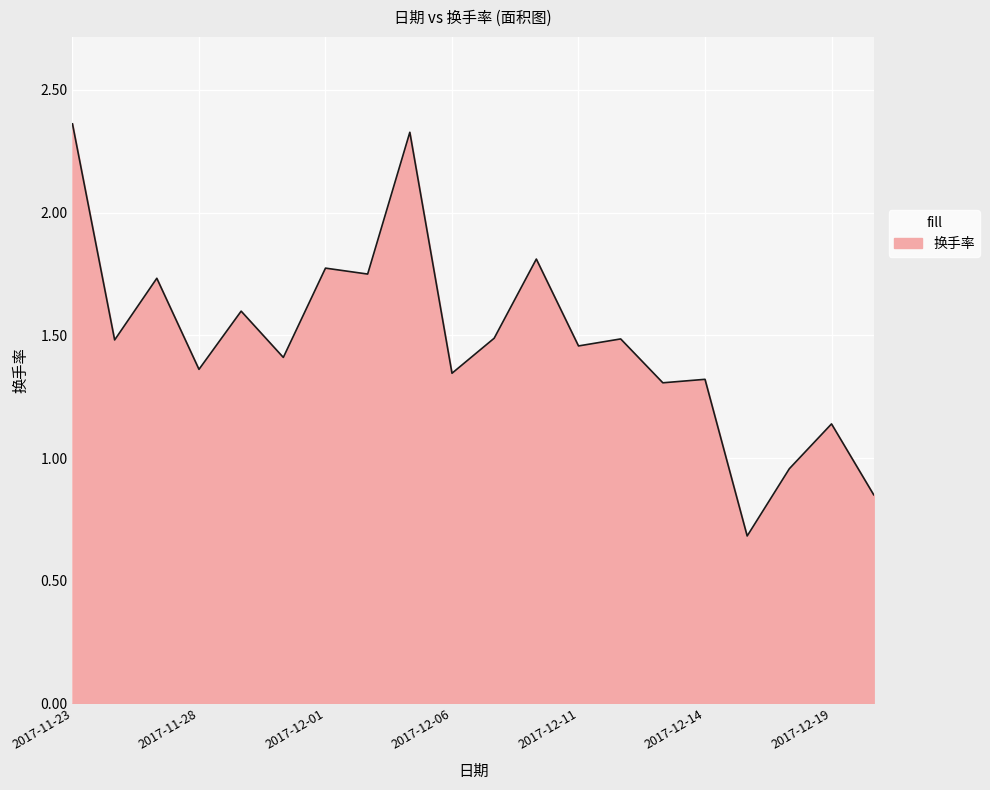

What is the minimum value shown in the chart?

0.7